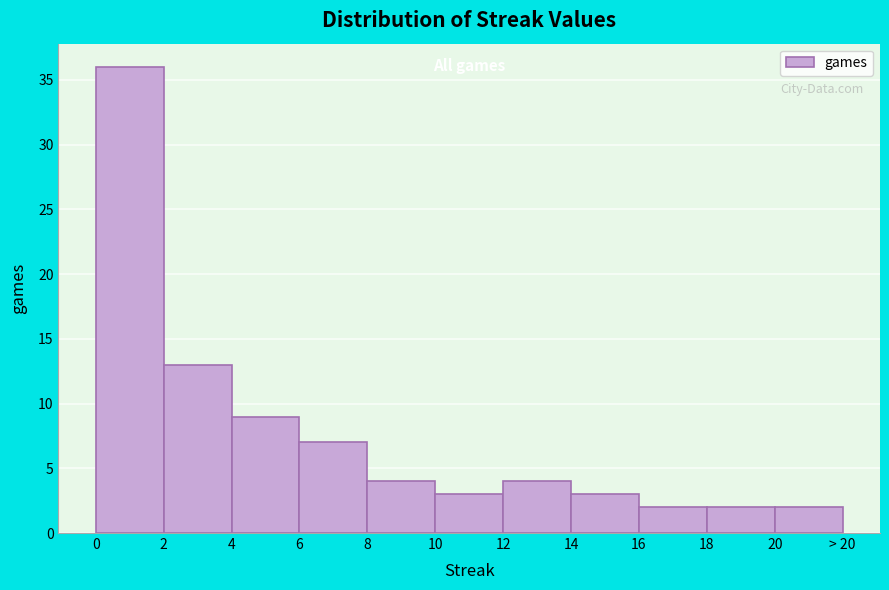

Reading left to right, list all the values displayed in this chart.

36	13	9	7	4	3	4	3	2	2	2